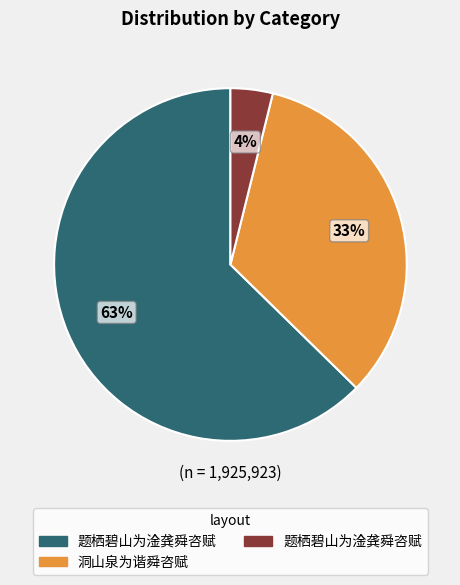

To the nearest percent, what is the difference between the largest and smallest slice percentages?

59%